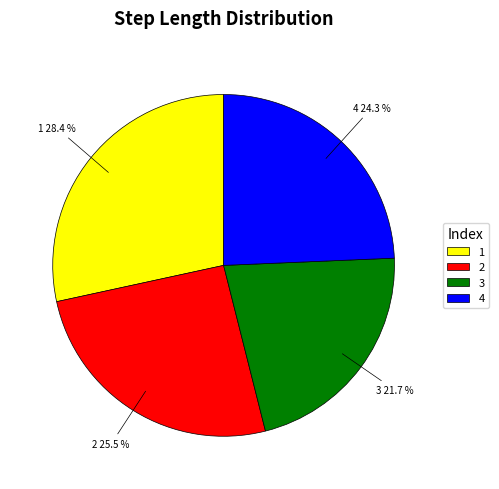

What percentage is the 1 slice, to the nearest percent?

28%